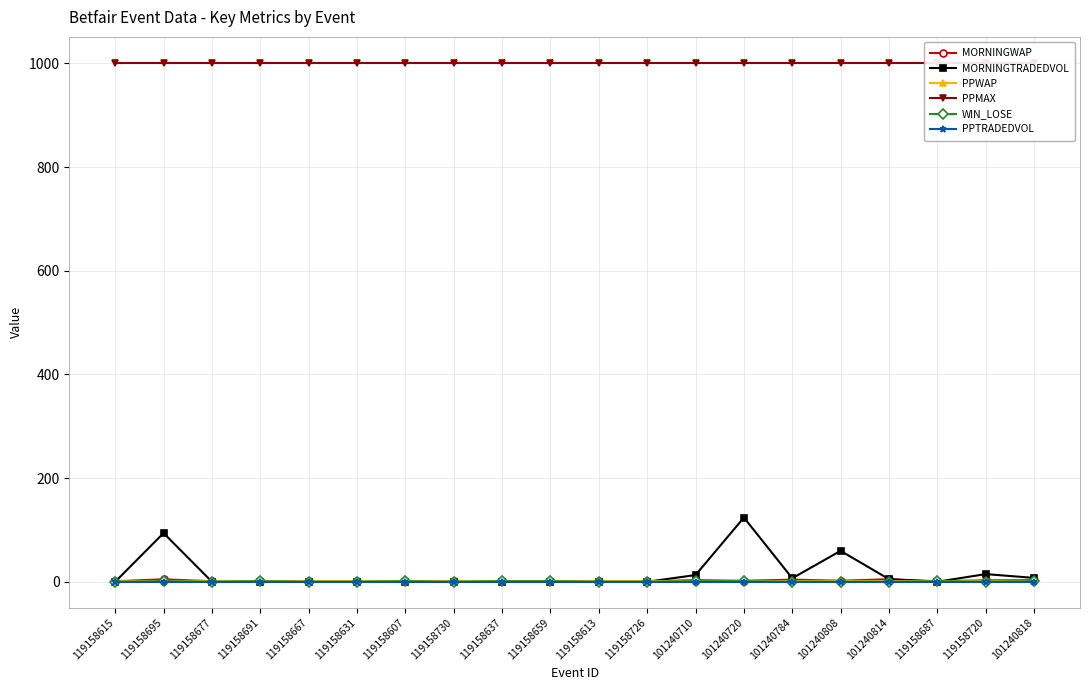

Reading left to right, list all the values displayed in this chart.

MORNINGWAP: 119158615=1.0	119158695=4.7	119158677=1.0	119158691=1.0	119158667=1.0	119158631=1.0	119158607=1.0	119158730=1.0	119158637=1.0	119158659=1.0	119158613=1.0	119158726=1.0	101240710=3.0	101240720=1.8	101240784=4.1	101240808=1.9	101240814=4.9	119158687=1.0	119158720=2.7	101240818=3.0
MORNINGTRADEDVOL: 119158615=0.0	119158695=93.9	119158677=0.0	119158691=0.0	119158667=0.0	119158631=0.0	119158607=0.0	119158730=0.0	119158637=0.0	119158659=0.0	119158613=0.0	119158726=0.0	101240710=12.9	101240720=123.9	101240784=6.8	101240808=59.6	101240814=5.0	119158687=0.0	119158720=14.8	101240818=7.4
PPWAP: 119158615=1.0	119158695=1.0	119158677=1.0	119158691=1.0	119158667=1.0	119158631=1.0	119158607=1.0	119158730=1.0	119158637=1.0	119158659=1.0	119158613=1.0	119158726=1.0	101240710=1.0	101240720=1.0	101240784=1.0	101240808=1.0	101240814=1.0	119158687=1.0	119158720=1.0	101240818=1.0
PPMAX: 119158615=1001.0	119158695=1001.0	119158677=1001.0	119158691=1001.0	119158667=1001.0	119158631=1001.0	119158607=1001.0	119158730=1001.0	119158637=1001.0	119158659=1001.0	119158613=1001.0	119158726=1001.0	101240710=1001.0	101240720=1001.0	101240784=1001.0	101240808=1001.0	101240814=1001.0	119158687=1001.0	119158720=1001.0	101240818=1001.0
WIN_LOSE: 119158615=0.0	119158695=1.0	119158677=0.0	119158691=1.0	119158667=0.0	119158631=0.0	119158607=1.0	119158730=0.0	119158637=1.0	119158659=1.0	119158613=0.0	119158726=0.0	101240710=1.0	101240720=1.0	101240784=0.0	101240808=0.0	101240814=0.0	119158687=1.0	119158720=0.0	101240818=1.0
PPTRADEDVOL: 119158615=0.0	119158695=0.0	119158677=0.0	119158691=0.0	119158667=0.0	119158631=0.0	119158607=0.0	119158730=0.0	119158637=0.0	119158659=0.0	119158613=0.0	119158726=0.0	101240710=0.0	101240720=0.0	101240784=0.0	101240808=0.0	101240814=0.0	119158687=0.0	119158720=0.0	101240818=0.0